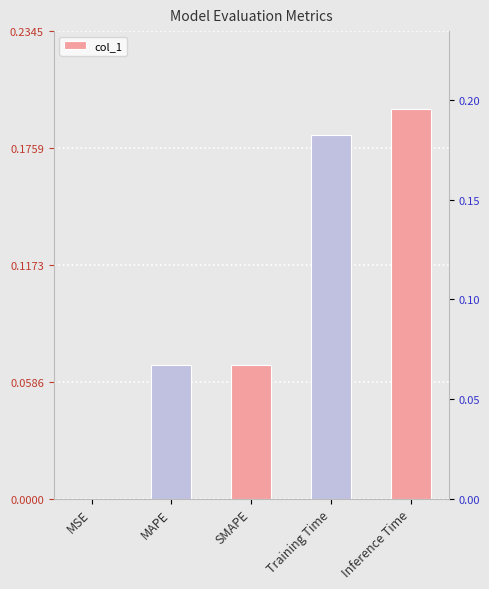

Reading left to right, extract all data points from this chart.

0.0	0.1	0.1	0.2	0.2